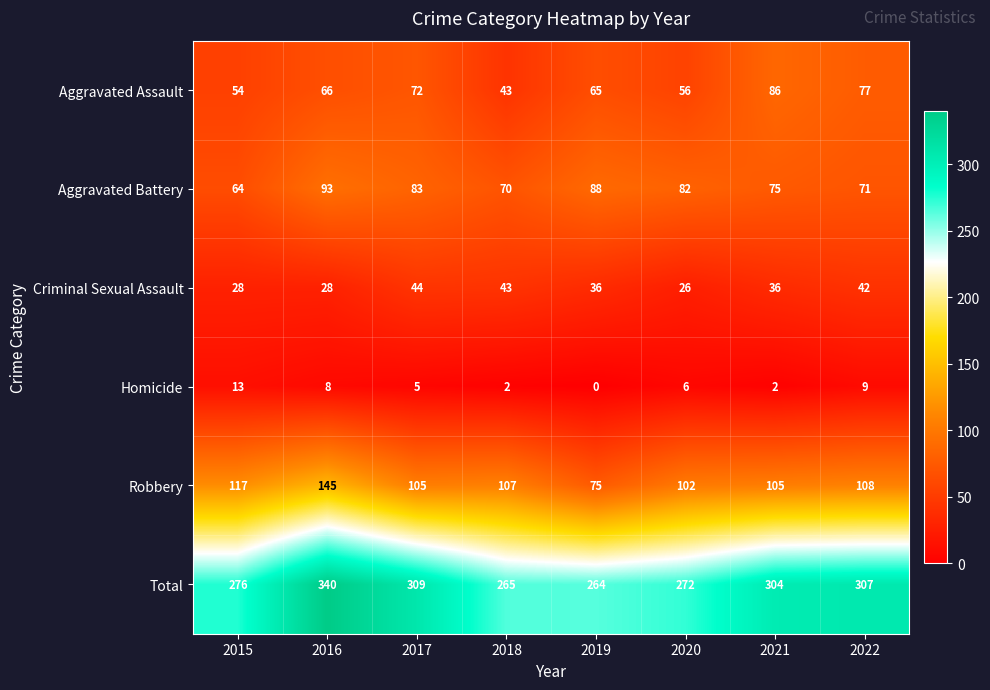

Rank the series by their maximum value, from highest to lowest.

Total, Robbery, Aggravated Battery, Aggravated Assault, Criminal Sexual Assault, Homicide